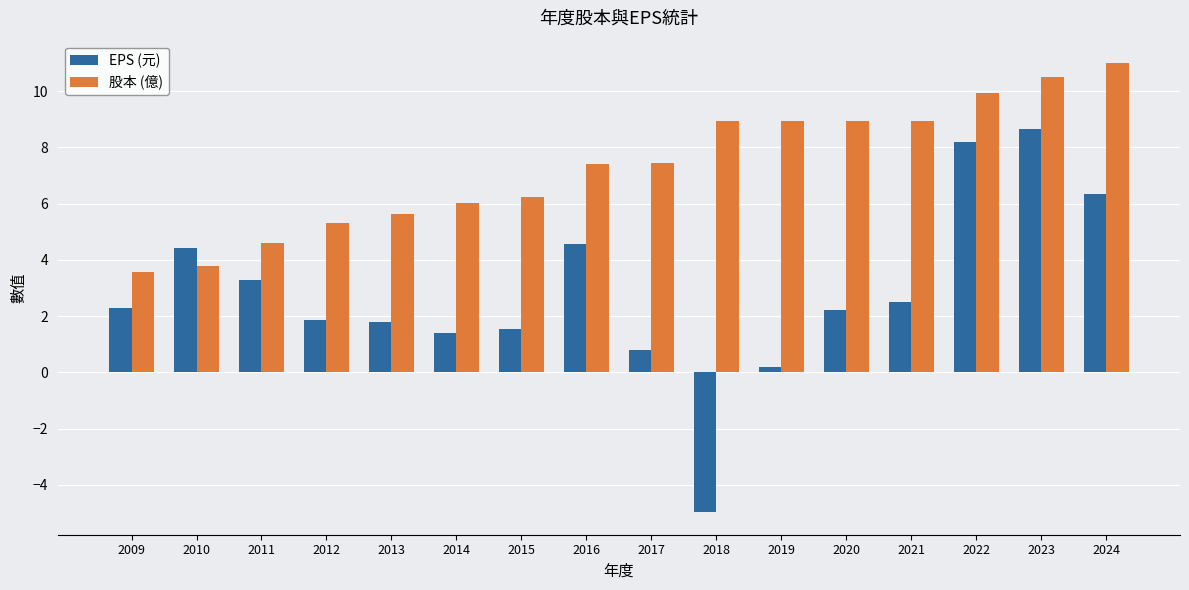

What are all the series names shown in the legend?

EPS (元), 股本 (億)